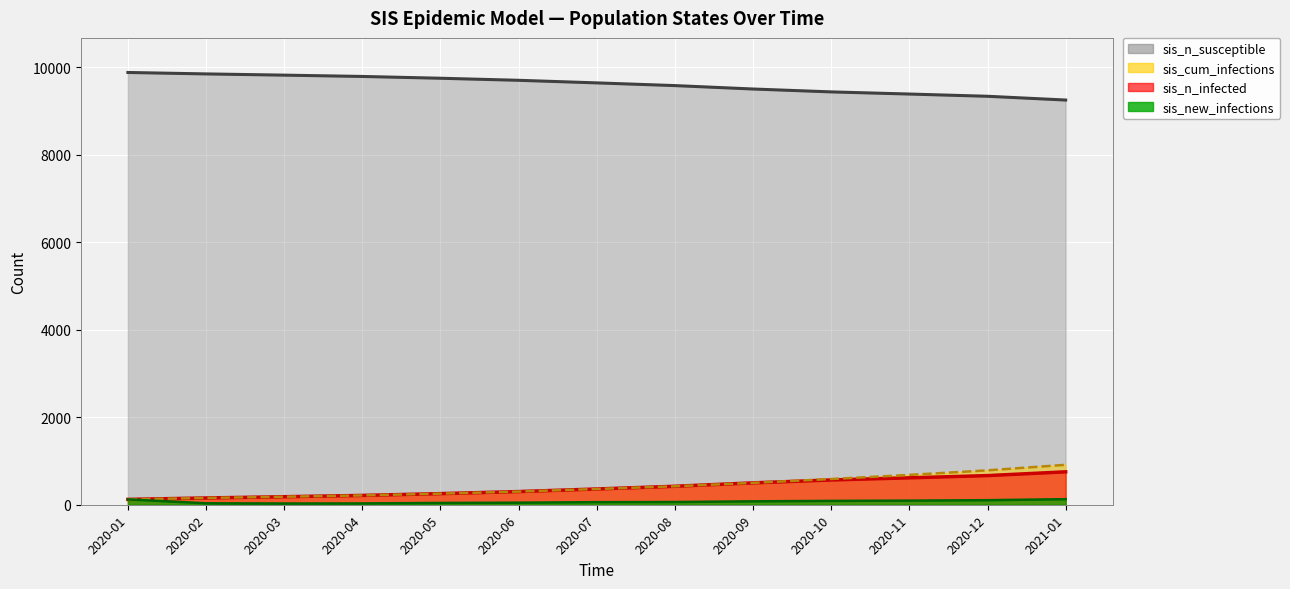

List the series in order of their peak value, lowest first.

sis_new_infections, sis_n_infected, sis_cum_infections, sis_n_susceptible